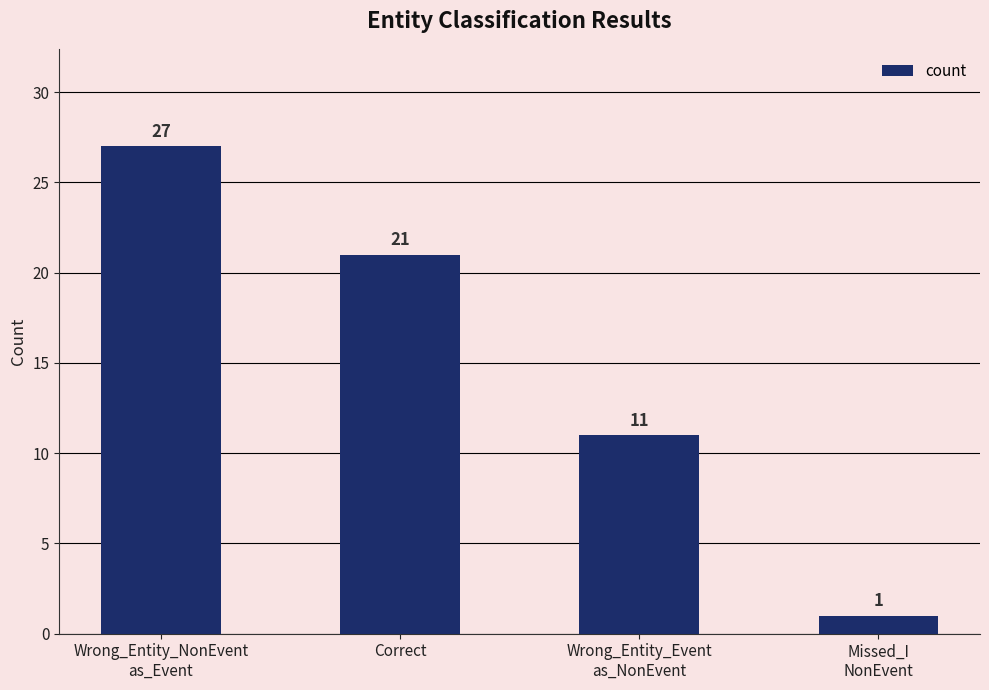

What is the label of the 1st bar from the left?

Wrong_Entity_NonEvent
as_Event